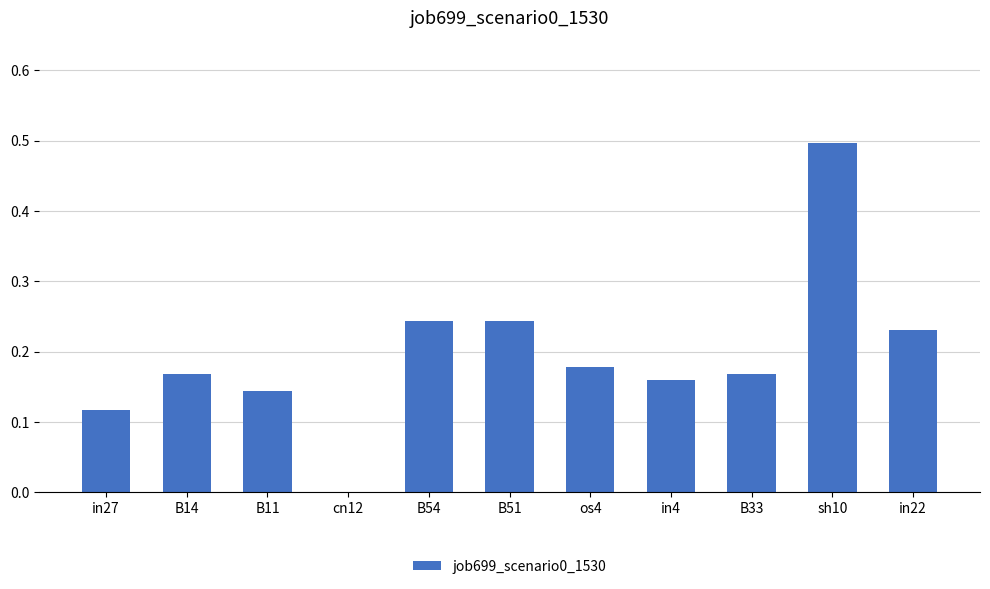

What is the sum of all values?

2.2